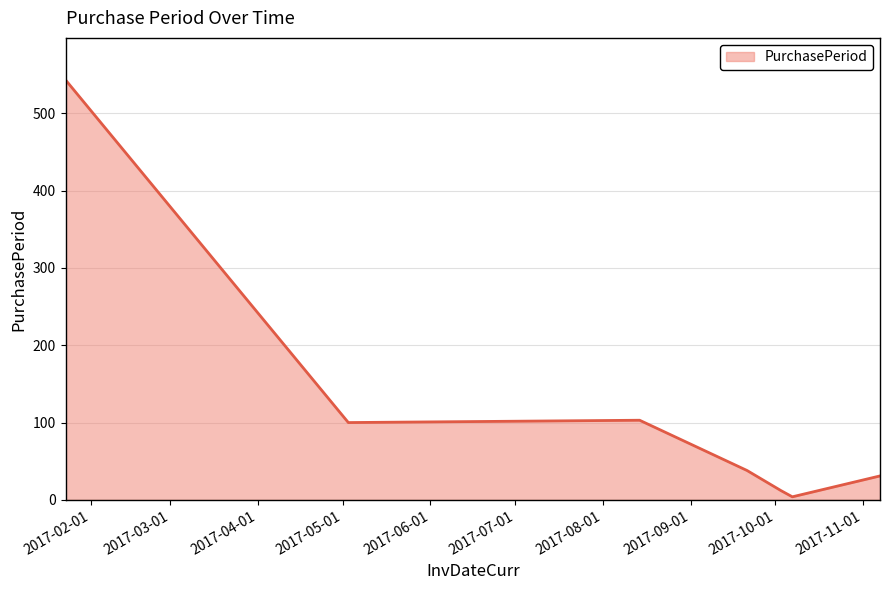

What is the maximum value shown in the chart?

543